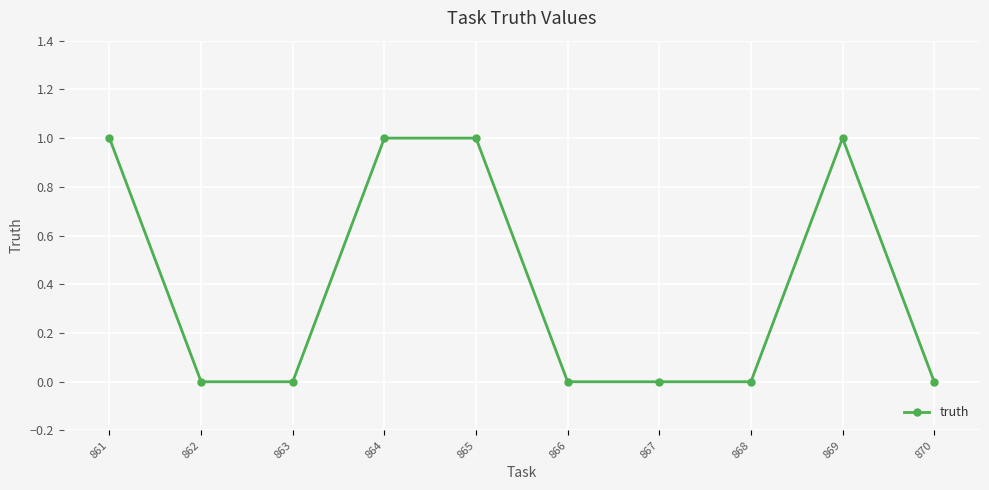

Does the chart have visible grid lines?

Yes